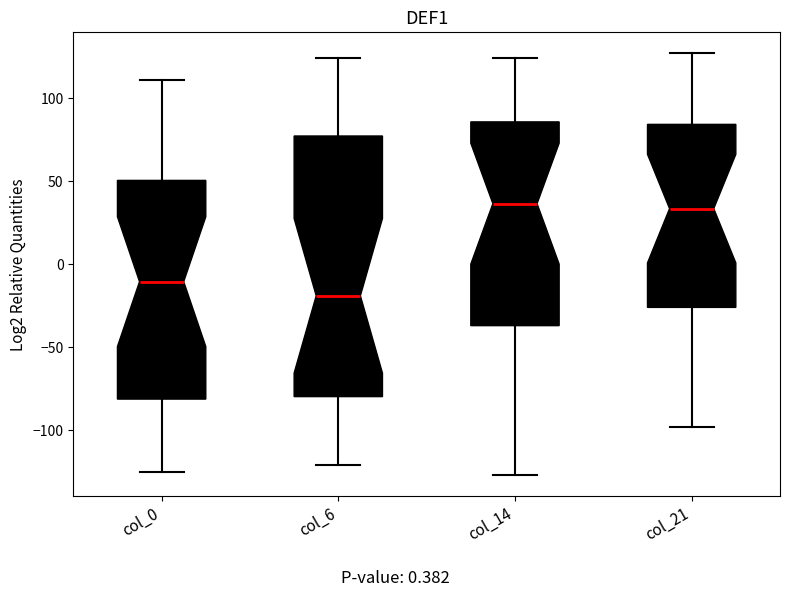

Which box is the tallest, from its lower edge to its upper edge?

col_6